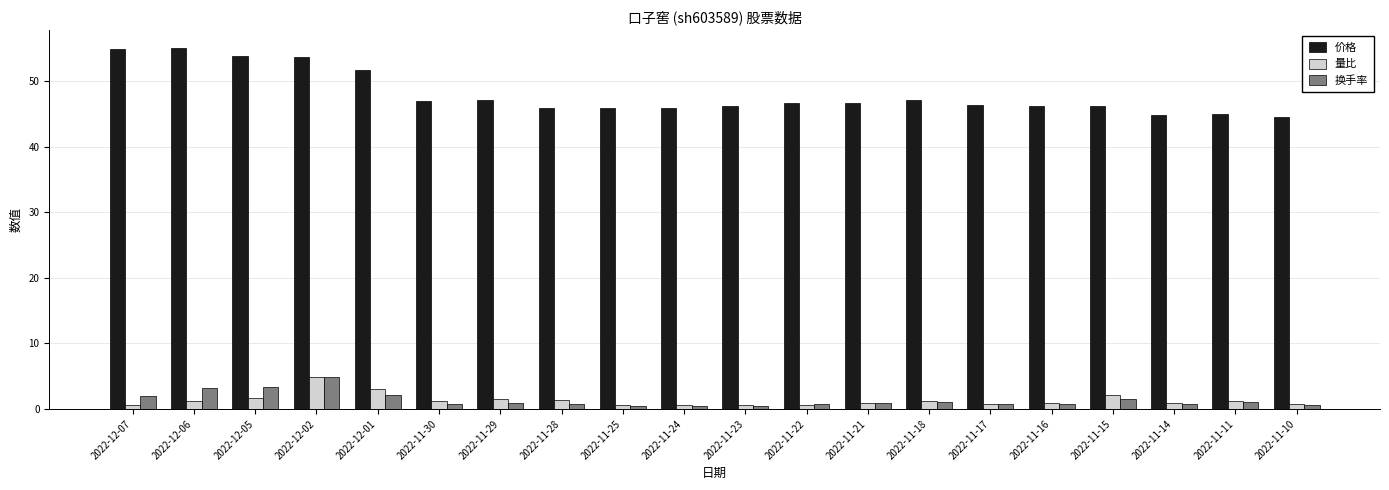

At how many categories does at least one series exceed 25?

20